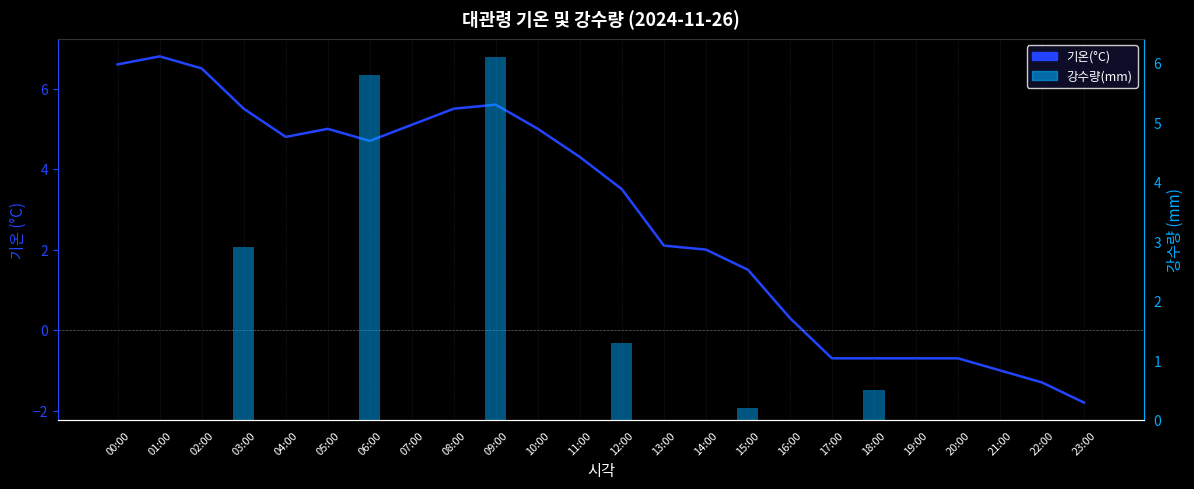

Which has a higher value, 05:00 or 20:00?

05:00